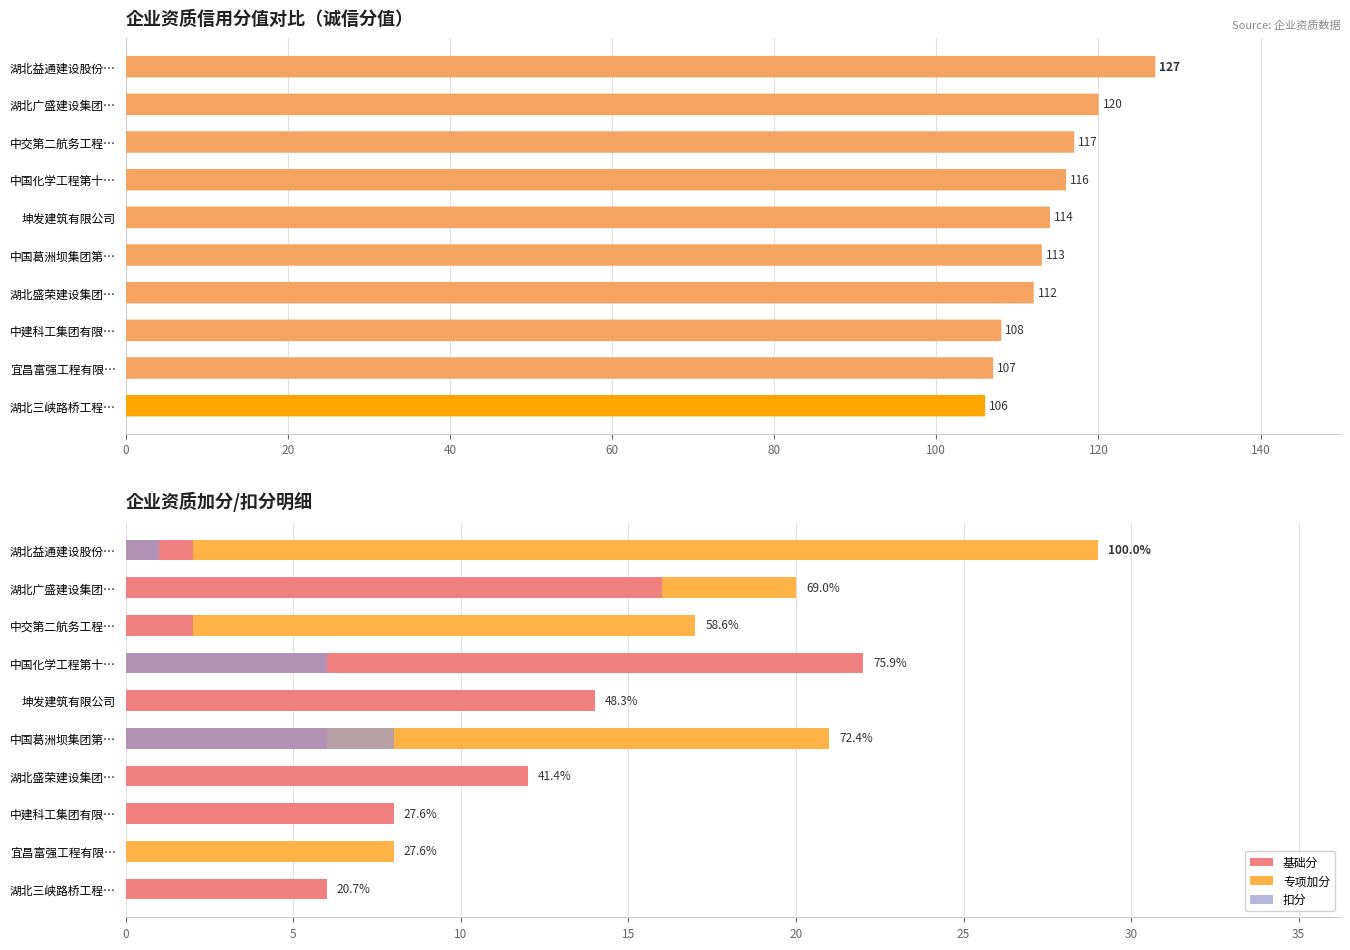

How many values in the 专项加分 series are below 4?

5